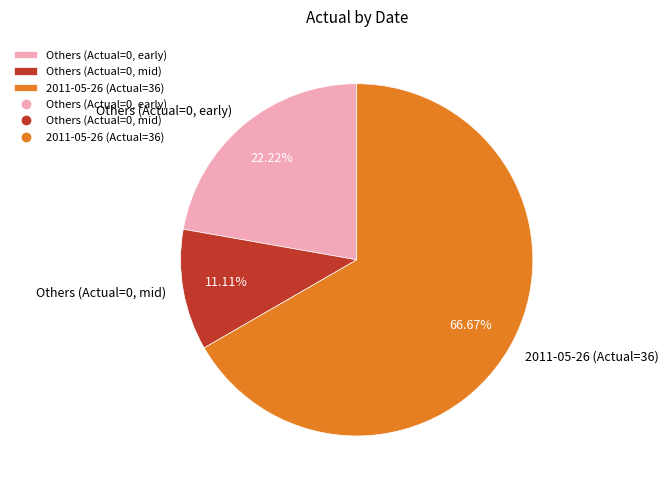

What is the largest slice in the pie chart?

2011-05-26 (Actual=36)